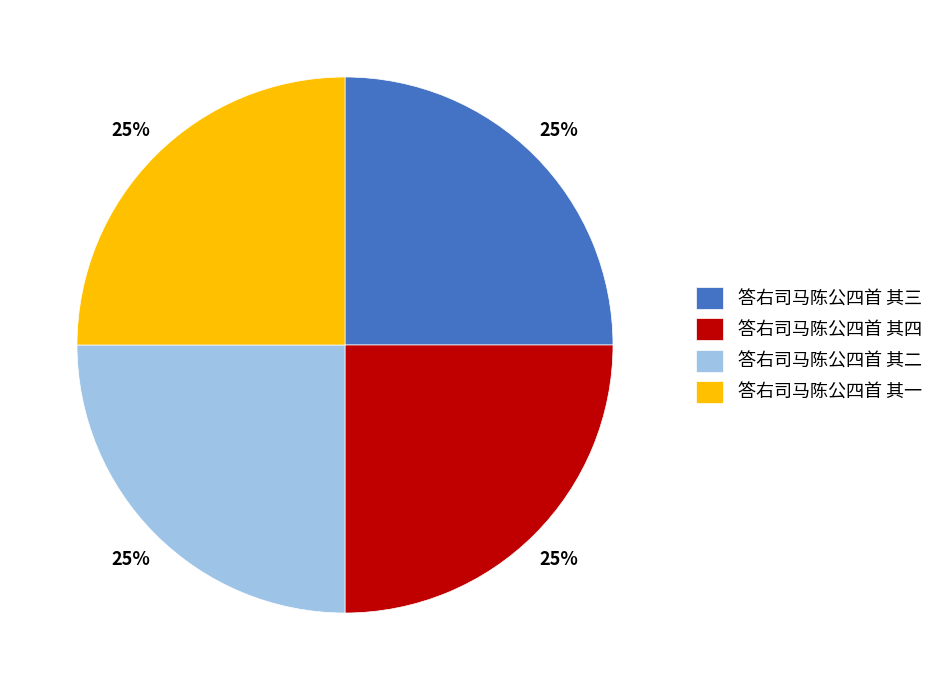

Approximately how many times larger is the value at 答右司马陈公四首 其二 compared to 答右司马陈公四首 其一?

1.0